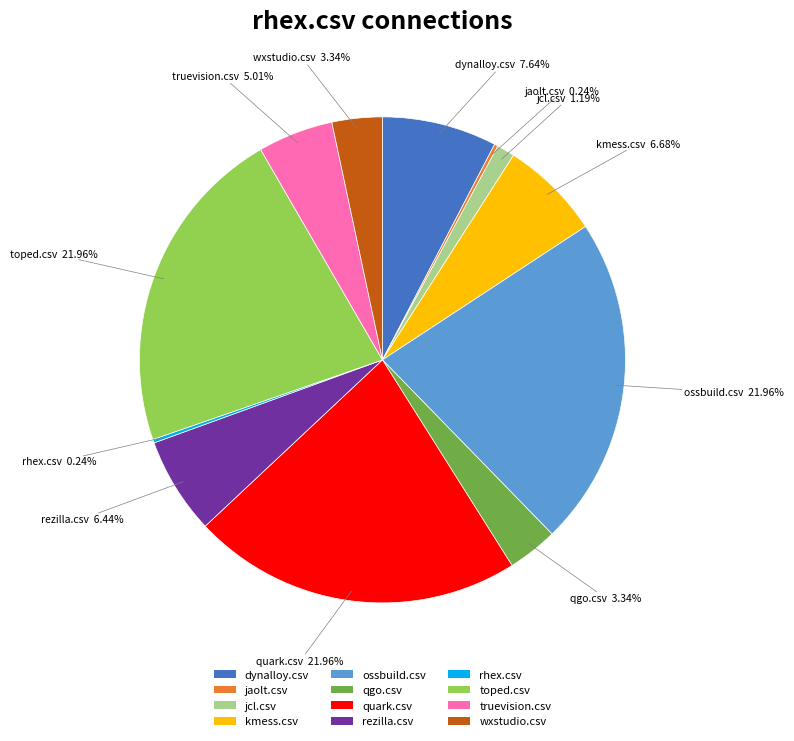

What portion of the pie excludes toped.csv?

78.0%